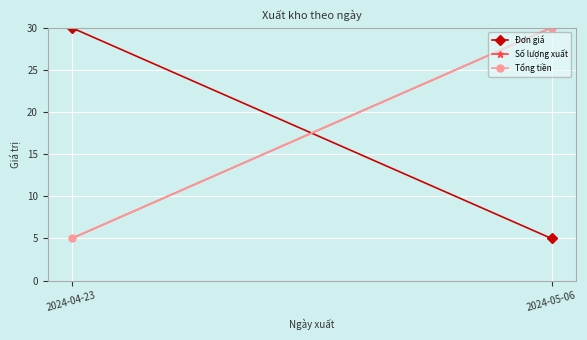

What is the highest value of the Đơn giá series?

30